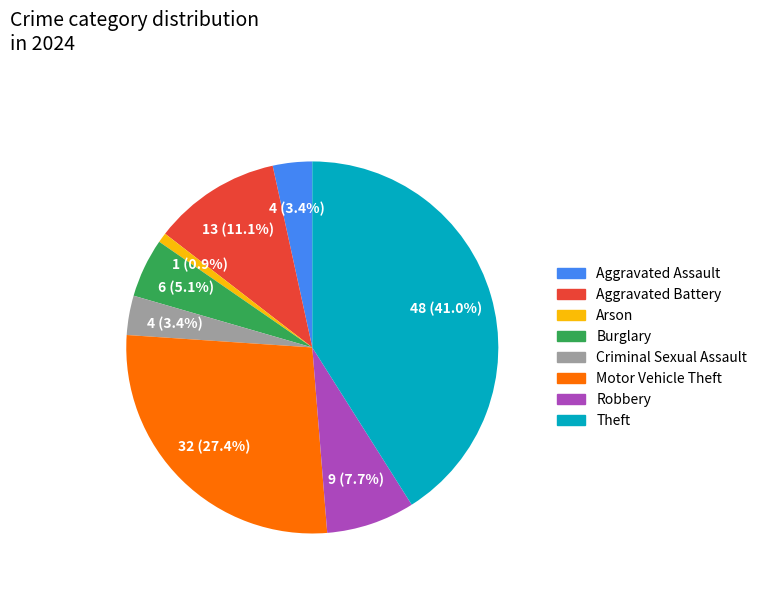

Which slice is the largest?

Theft